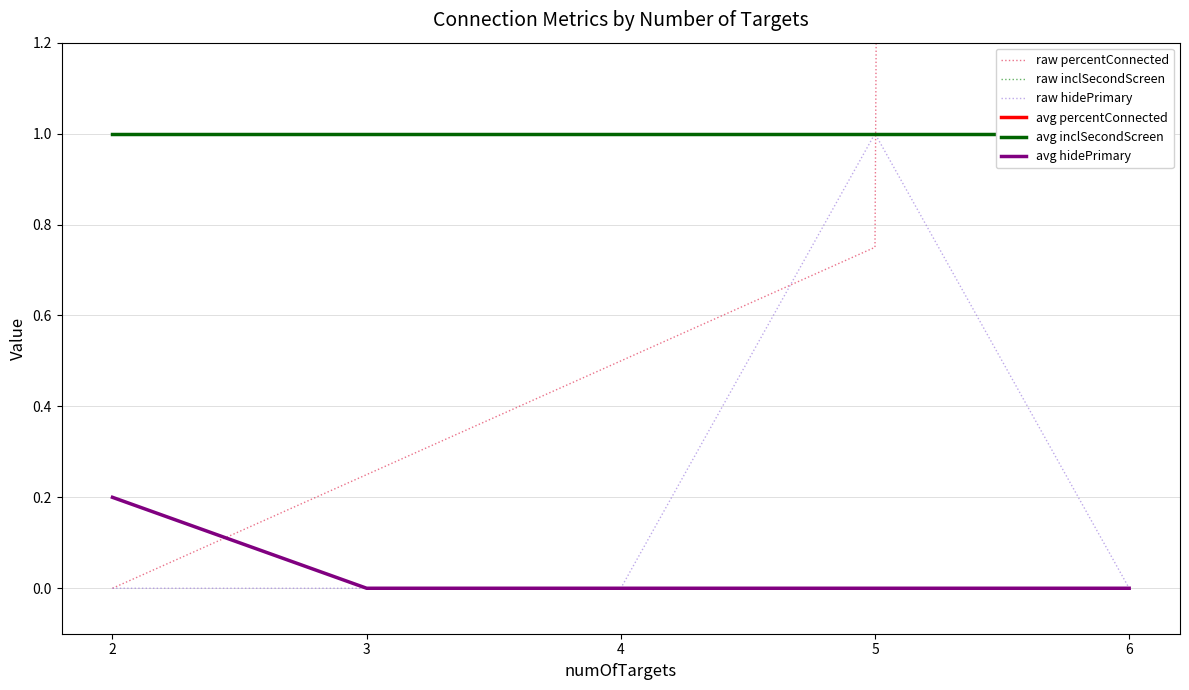

Between 6 and 4, which is larger?

6